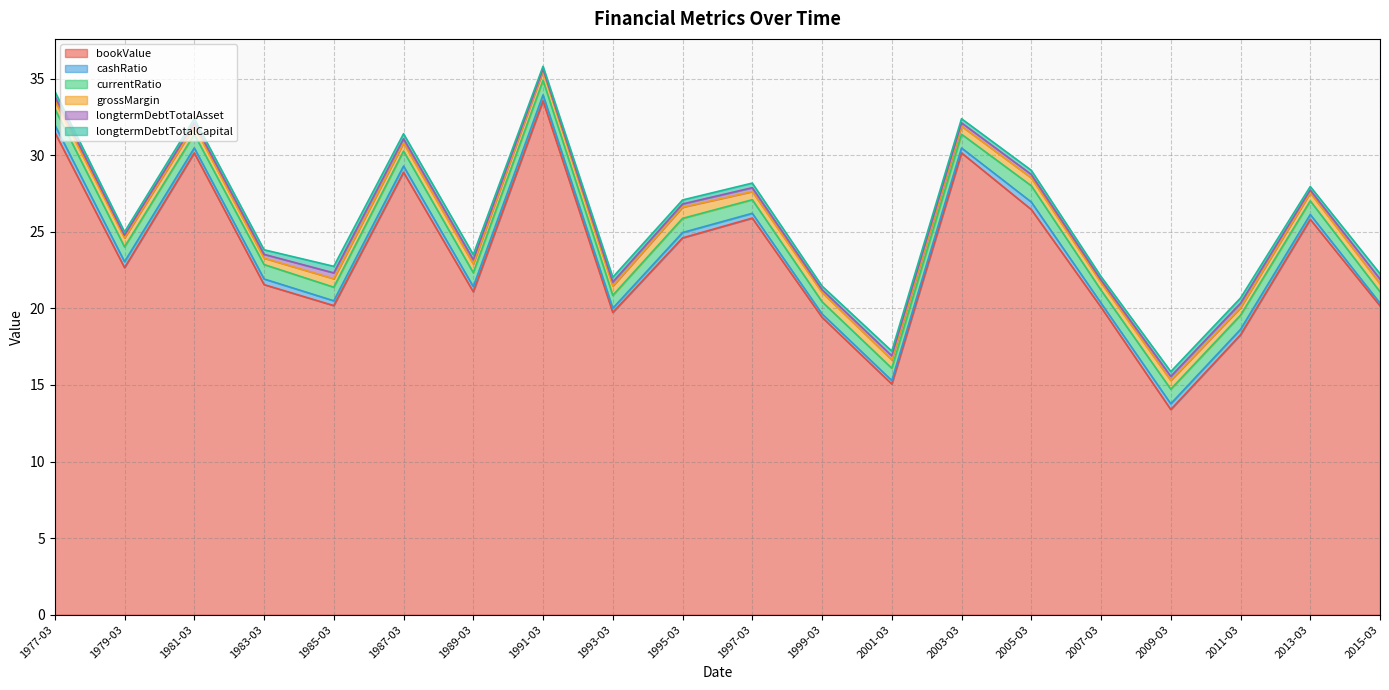

Reading left to right, extract all data points from this chart.

bookValue: 31.5	22.7	30.2	21.6	20.2	28.9	21.1	33.6	19.7	24.6	25.9	19.4	15.1	30.2	26.5	20.1	13.4	18.3	25.8	20.2
cashRatio: 0.5	0.4	0.3	0.4	0.3	0.4	0.3	0.4	0.3	0.4	0.3	0.2	0.2	0.3	0.5	0.3	0.4	0.4	0.3	0.2
currentRatio: 1.1	1.0	0.9	0.9	0.9	1.0	0.9	1.0	0.8	0.9	0.9	0.8	0.8	0.9	1.1	0.8	1.0	0.9	0.9	0.7
grossMargin: 0.5	0.6	0.5	0.4	0.6	0.5	0.6	0.6	0.6	0.7	0.5	0.6	0.5	0.5	0.5	0.5	0.6	0.5	0.5	0.5
longtermDebtTotalAsset: 0.3	0.2	0.2	0.3	0.4	0.3	0.3	0.1	0.3	0.2	0.3	0.2	0.3	0.2	0.2	0.2	0.3	0.3	0.2	0.3
longtermDebtTotalCapital: 0.3	0.2	0.3	0.3	0.4	0.3	0.3	0.2	0.3	0.3	0.3	0.2	0.3	0.3	0.3	0.2	0.3	0.3	0.2	0.4